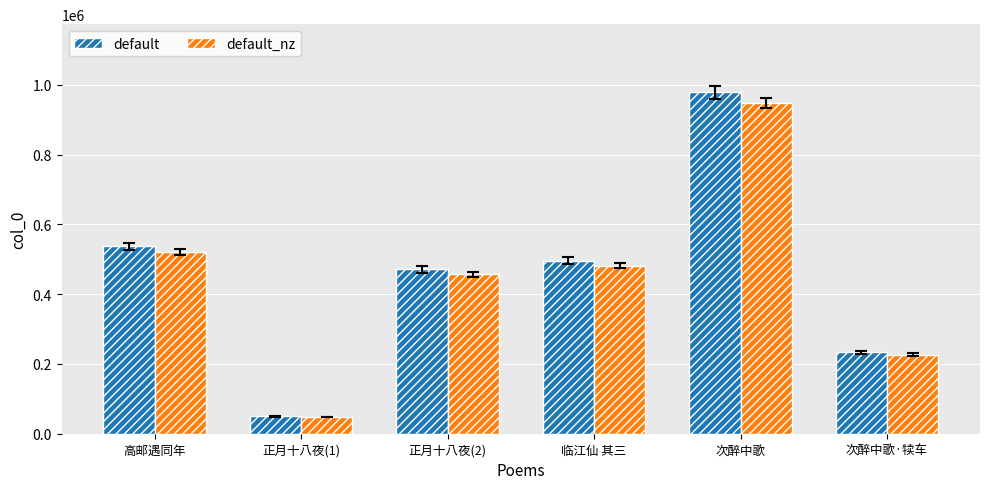

List the series in order of their overall mean, highest first.

default, default_nz